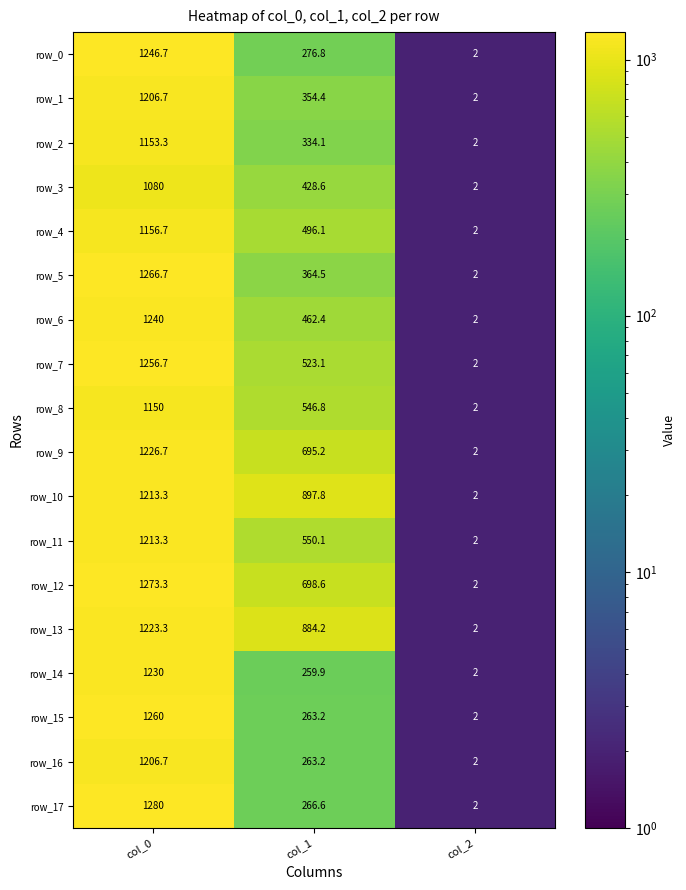

Reading left to right, list all the values displayed in this chart.

row_0: col_0=1246.7	col_1=276.8	col_2=2.0
row_1: col_0=1206.7	col_1=354.4	col_2=2.0
row_2: col_0=1153.3	col_1=334.1	col_2=2.0
row_3: col_0=1080.0	col_1=428.6	col_2=2.0
row_4: col_0=1156.7	col_1=496.1	col_2=2.0
row_5: col_0=1266.7	col_1=364.5	col_2=2.0
row_6: col_0=1240.0	col_1=462.4	col_2=2.0
row_7: col_0=1256.7	col_1=523.1	col_2=2.0
row_8: col_0=1150.0	col_1=546.8	col_2=2.0
row_9: col_0=1226.7	col_1=695.2	col_2=2.0
row_10: col_0=1213.3	col_1=897.8	col_2=2.0
row_11: col_0=1213.3	col_1=550.1	col_2=2.0
row_12: col_0=1273.3	col_1=698.6	col_2=2.0
row_13: col_0=1223.3	col_1=884.2	col_2=2.0
row_14: col_0=1230.0	col_1=259.9	col_2=2.0
row_15: col_0=1260.0	col_1=263.2	col_2=2.0
row_16: col_0=1206.7	col_1=263.2	col_2=2.0
row_17: col_0=1280.0	col_1=266.6	col_2=2.0